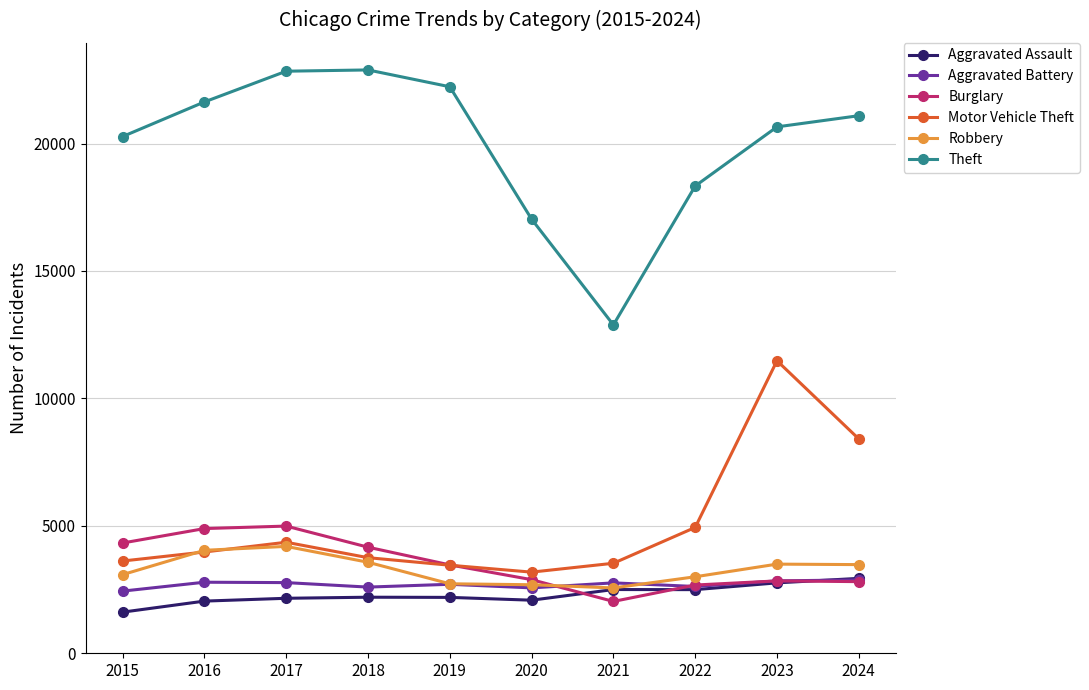

Does the chart have visible grid lines?

Yes